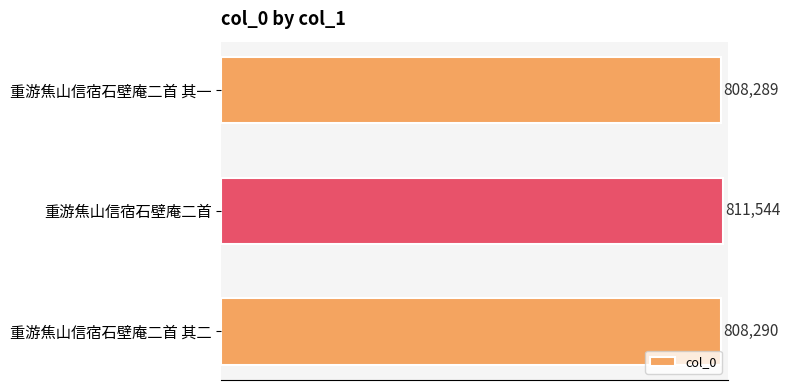

Is it true that the value at 重游焦山信宿石壁庵二首 其一 is 808289?

True